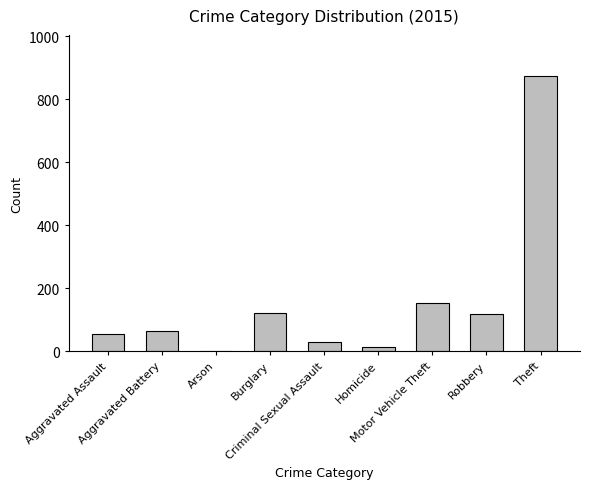

What is the greatest value displayed?

874